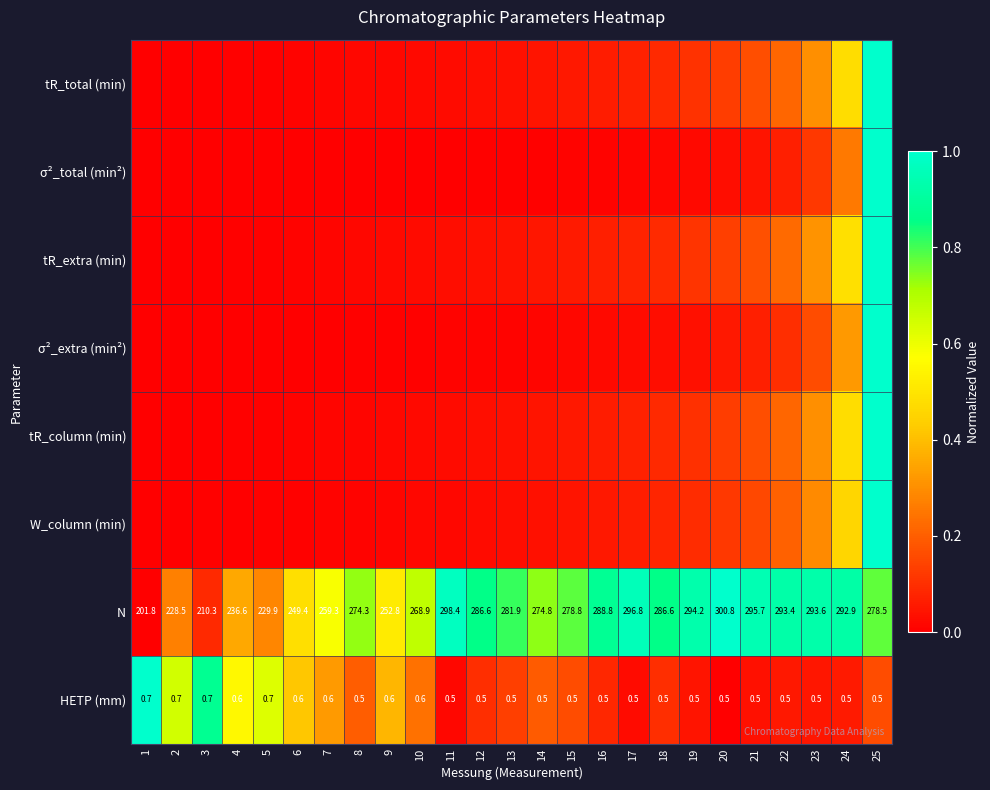

What is the average value of the tR_extra (min) series?

0.1